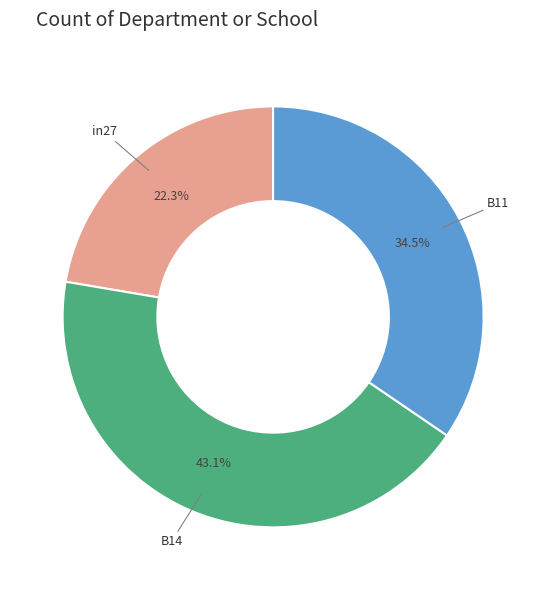

Is there a majority slice in this chart?

No